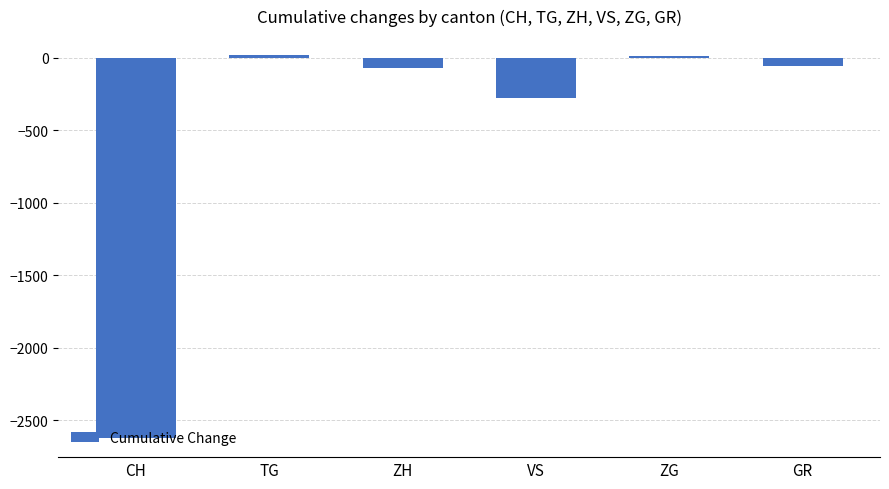

Where does the data first go above -56?

TG